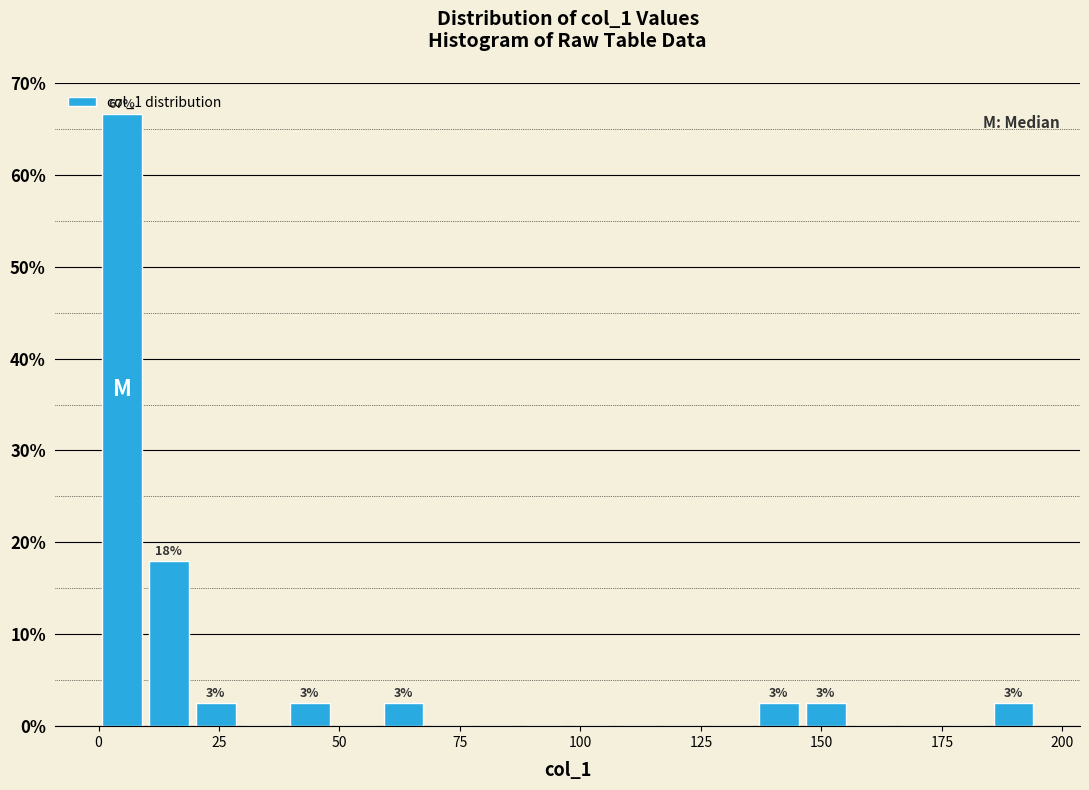

Read against the x-axis, roughly where is the centre of the tallest bar?

5